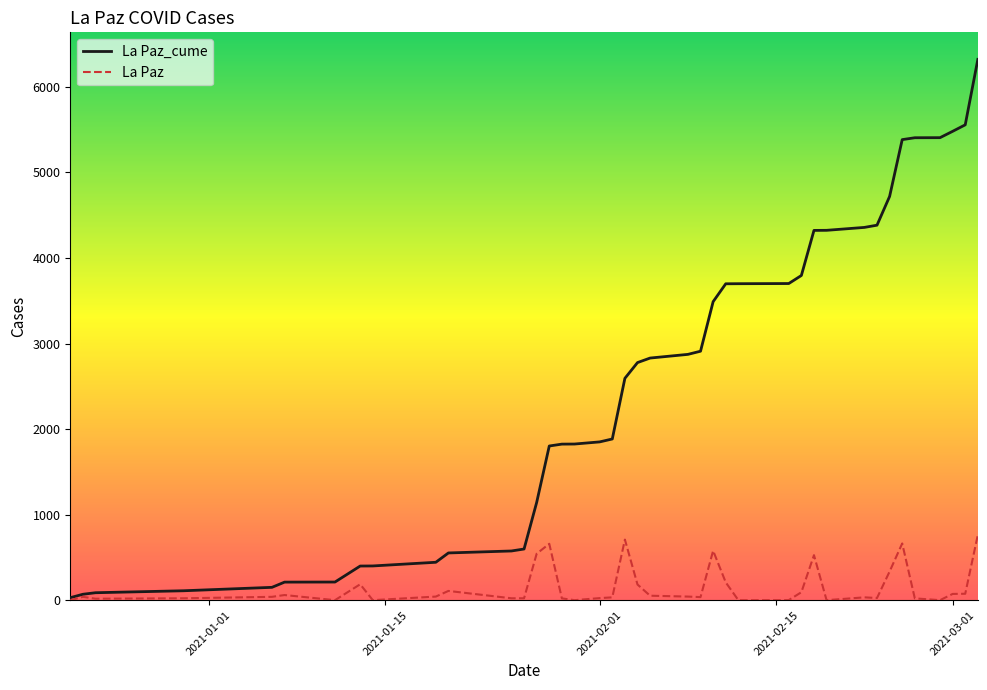

Which series has the widest spread of values?

La Paz_cume